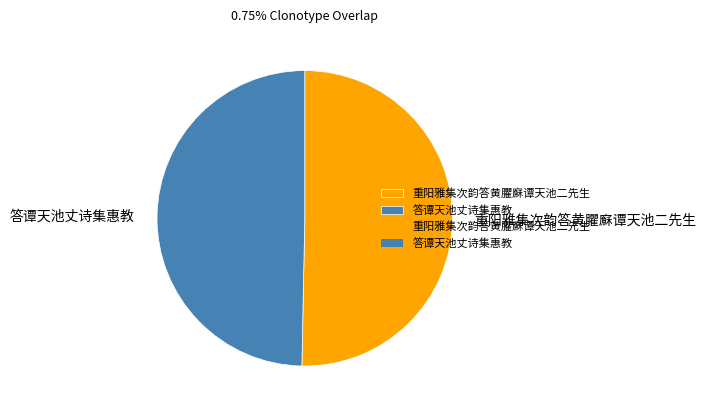

What is the ratio of the value at 答谭天池丈诗集惠教 to the value at 重阳雅集次韵答黄臞㢝谭天池二先生?

1.0